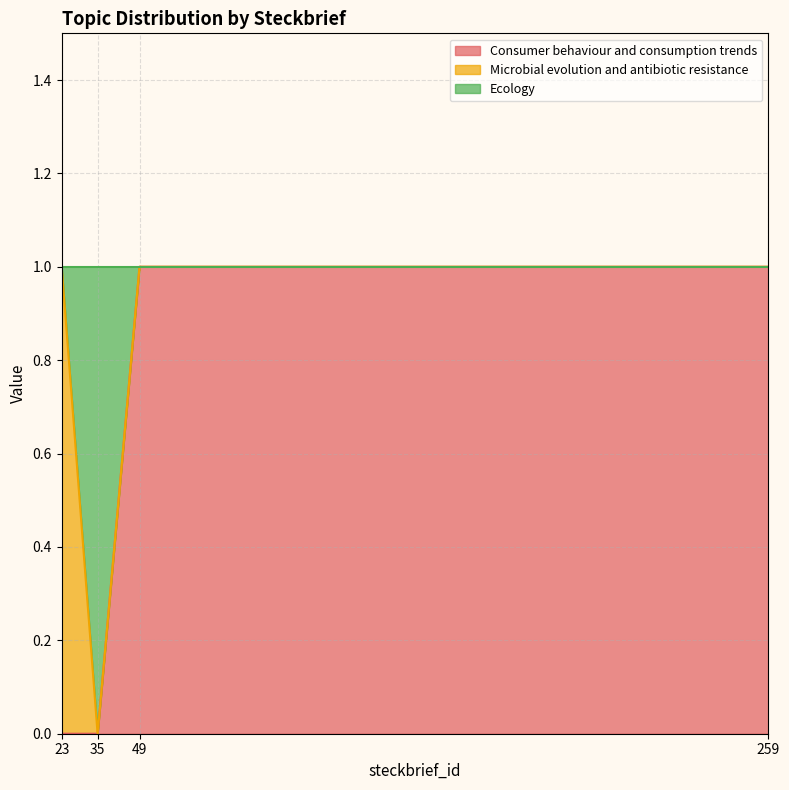

Is it true that Consumer behaviour and consumption trends equals 1 at 259?

True